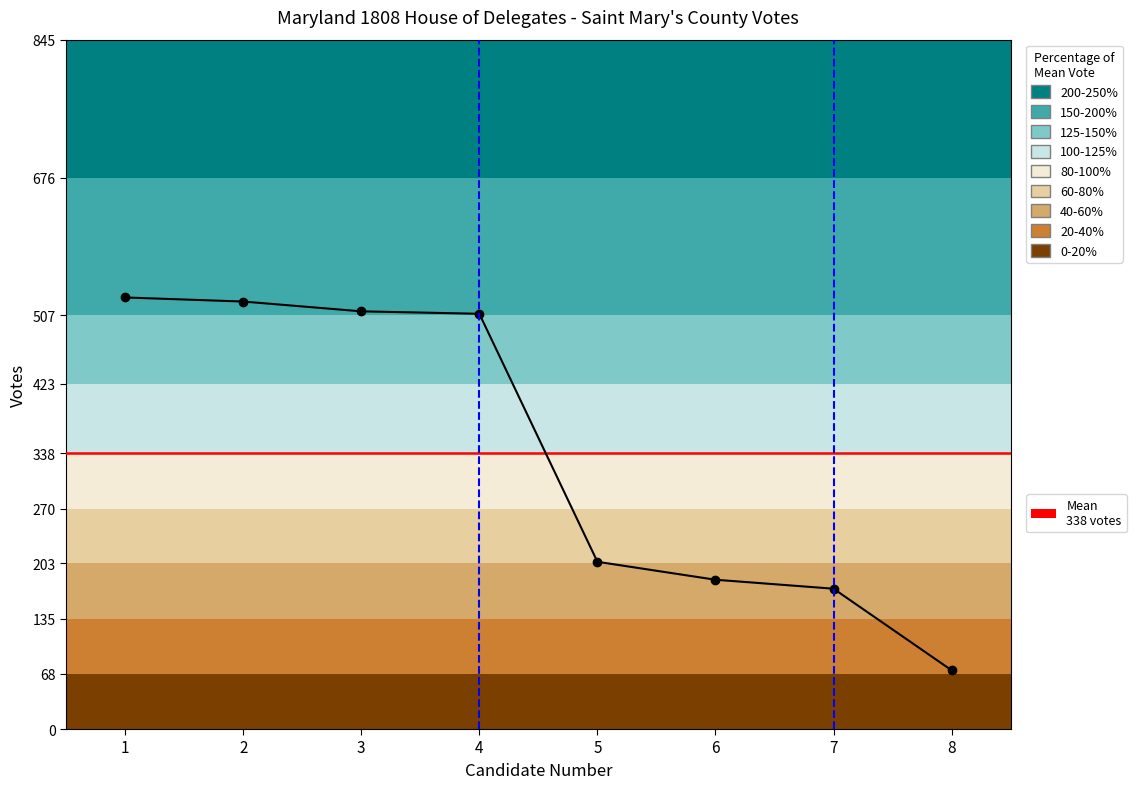

Rank the categories by value from lowest to highest.

8, 7, 6, 5, 4, 3, 2, 1